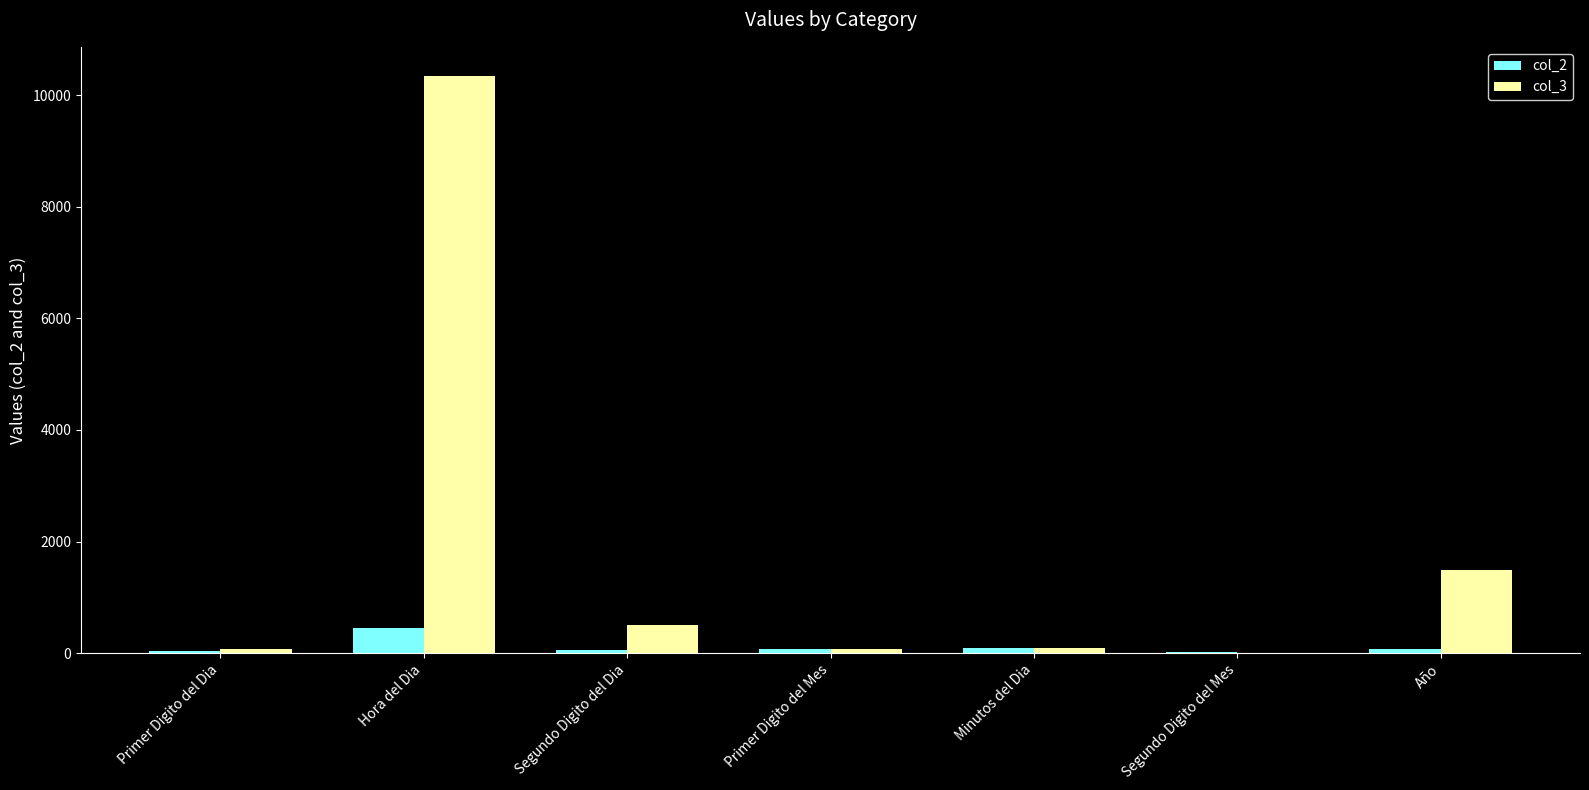

At which category does the chart reach its peak across all series?

Hora del Dia